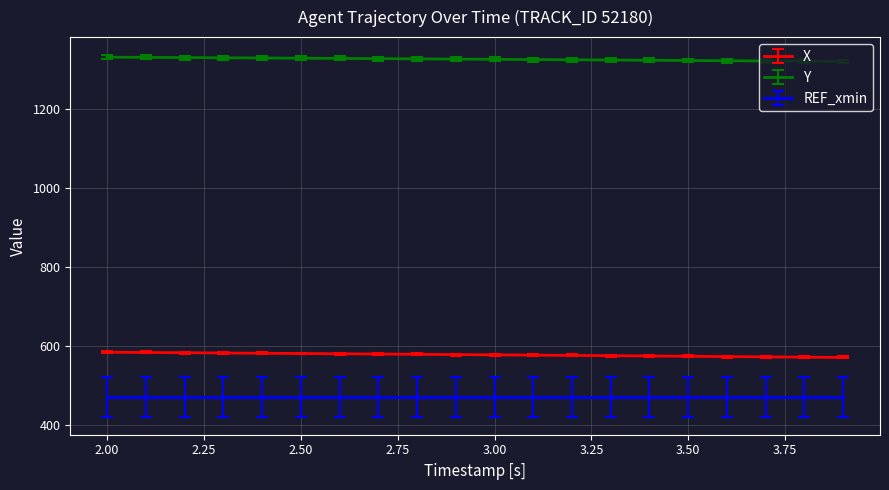

List the series in order of their peak value, lowest first.

REF_xmin, X, Y